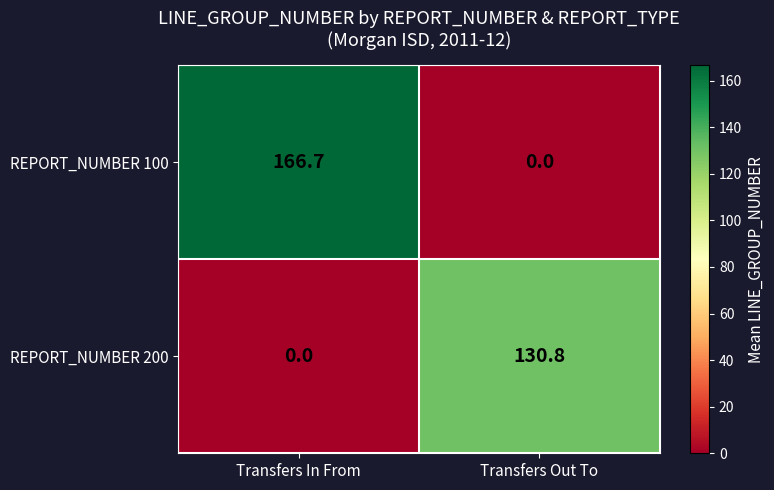

How many data points in REPORT_NUMBER 200 are less than 130?

1